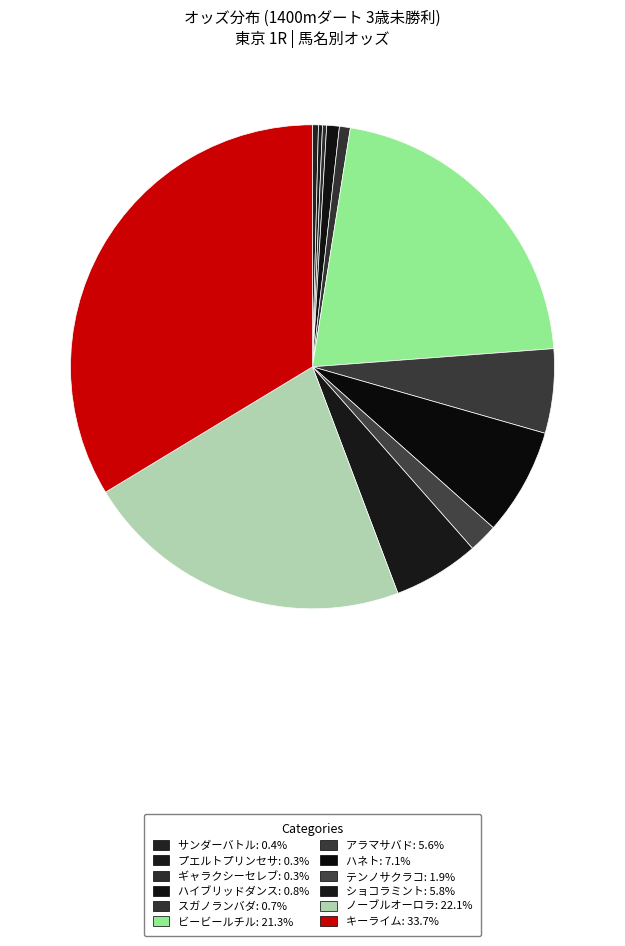

Does ハイブリッドダンス represent more than half of the total?

No